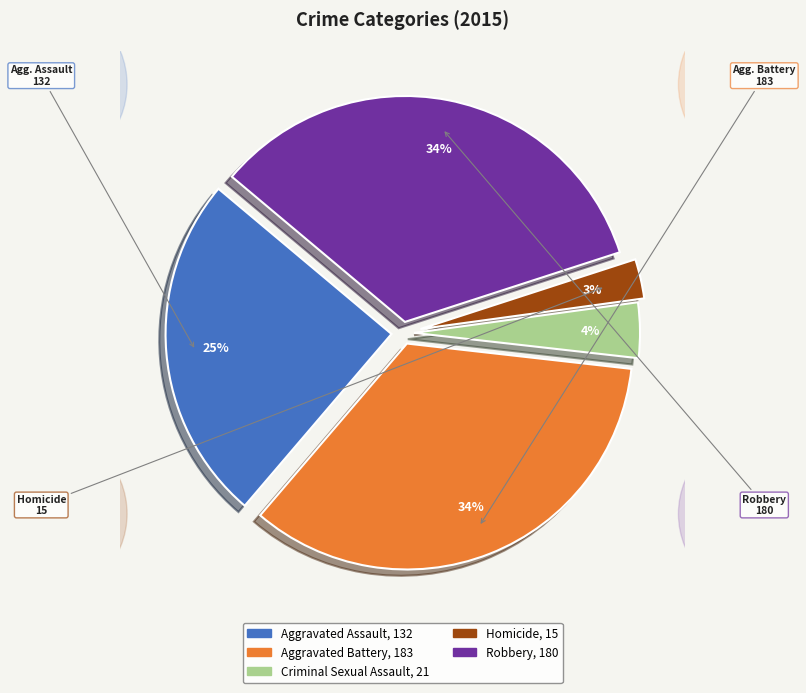

To the nearest percent, what is the combined percentage of Criminal Sexual Assault and Aggravated Assault?

29%